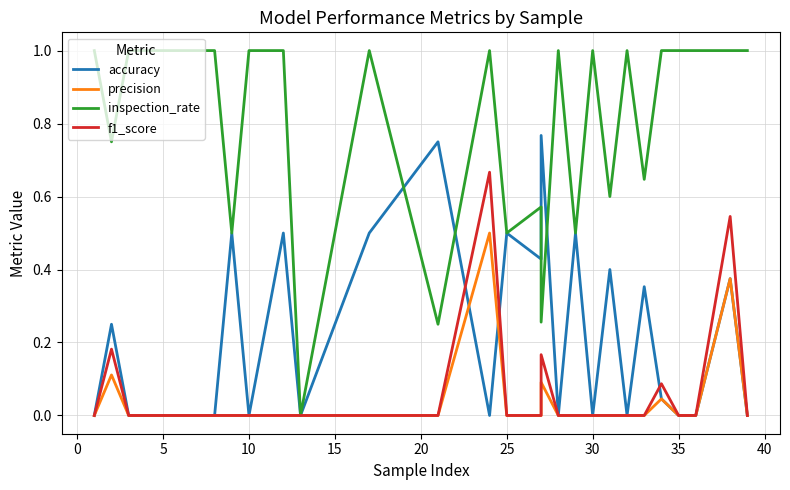

What is the difference between the second highest and minimum values in the f1_score series?

0.5